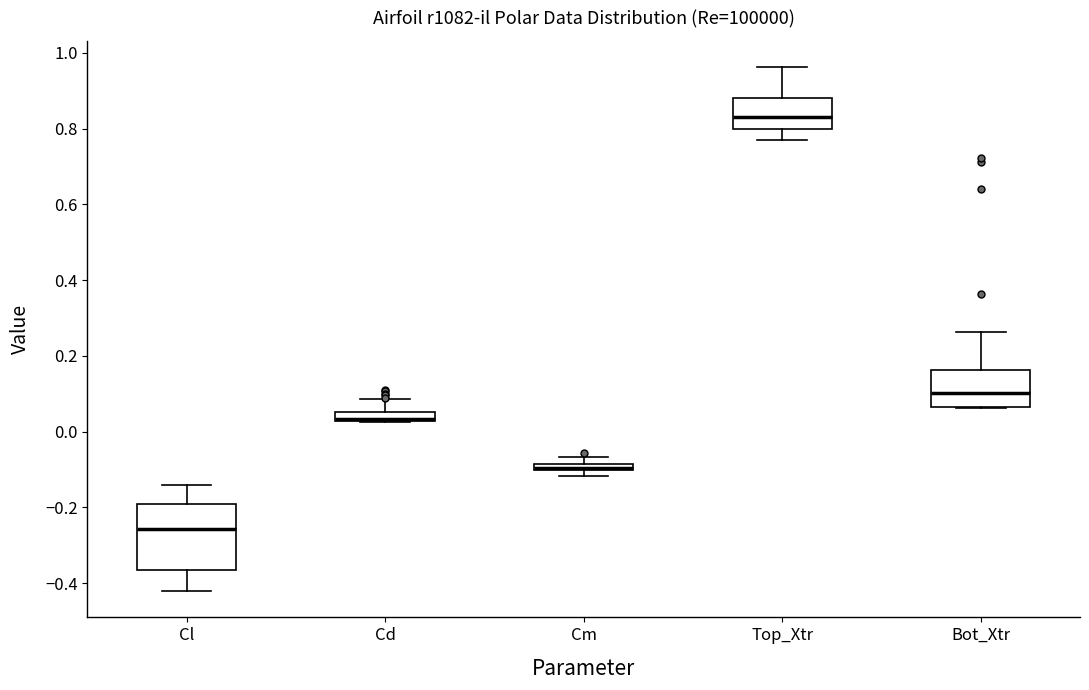

Which box's median line is the highest?

Top_Xtr